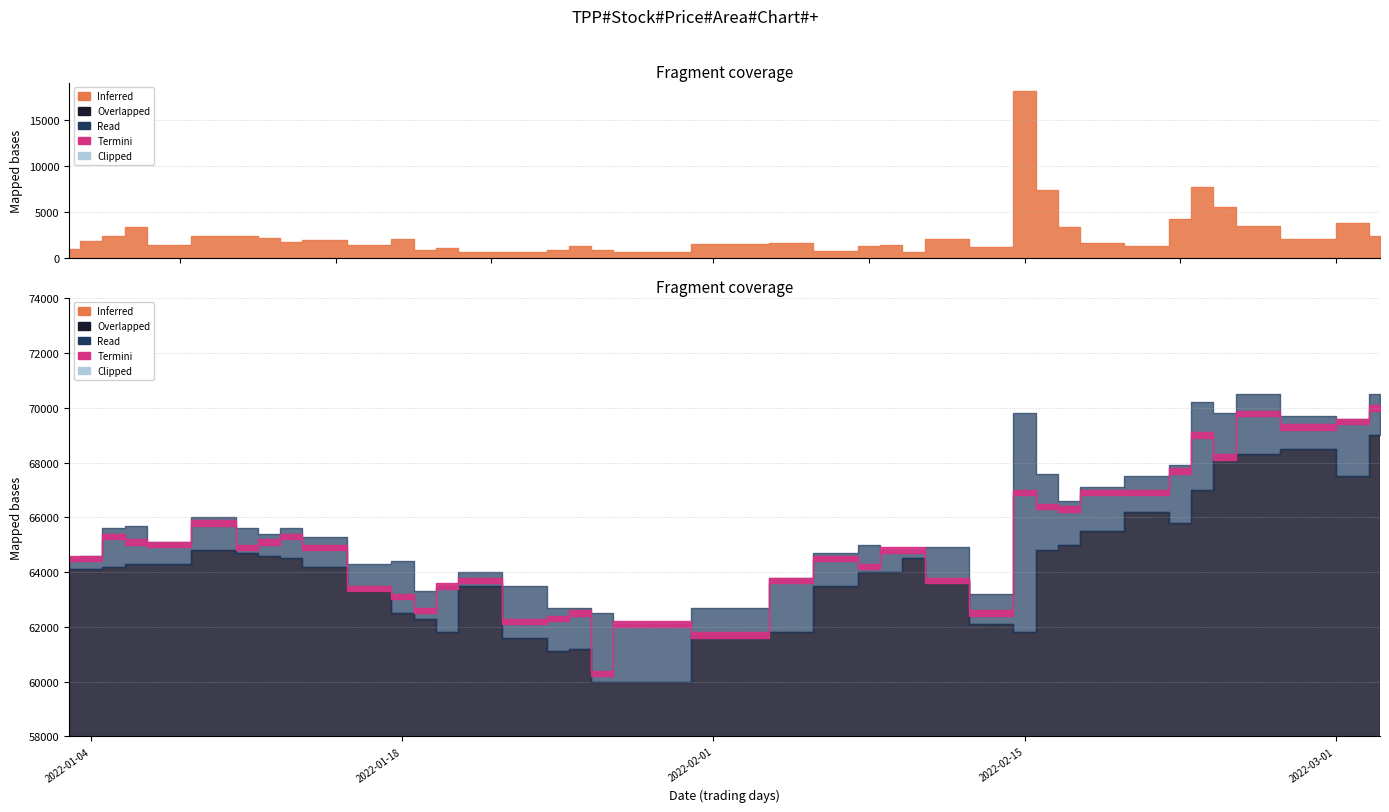

True or false: Low and High cross at least once.

False